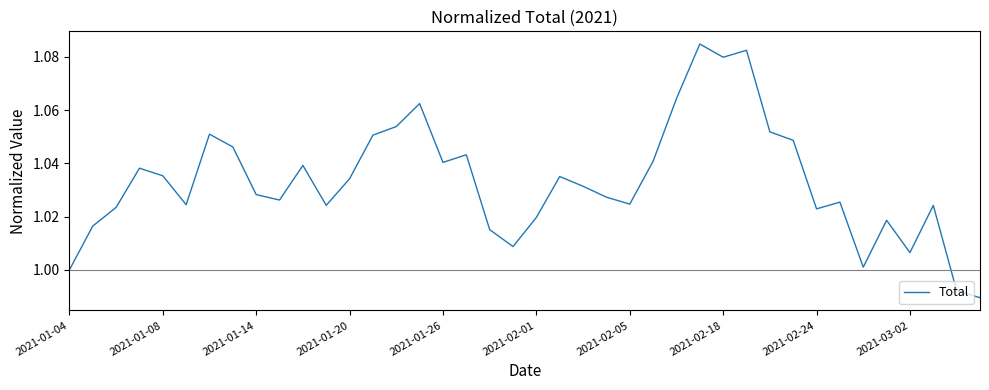

Does the chart have visible grid lines?

No